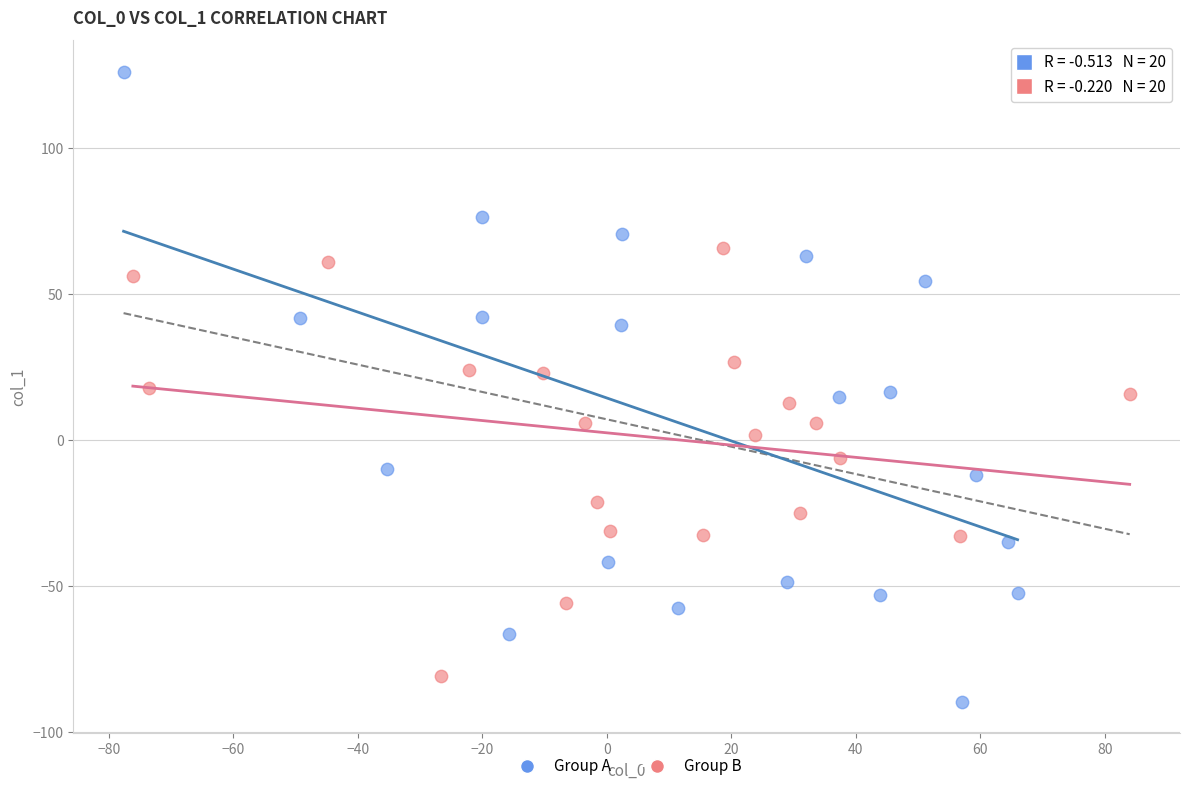

Which series has the widest spread of Y values?

Group A